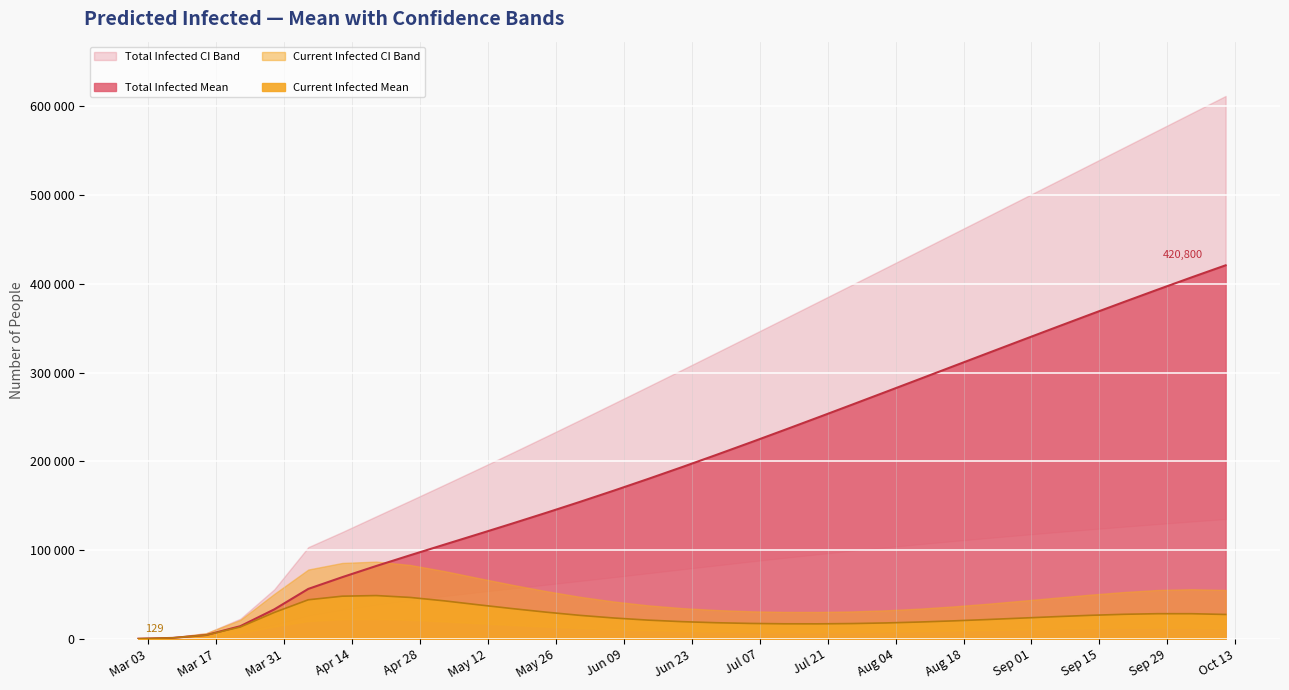

How many values in the predicted_current_infected_lower series are below 10720?

16